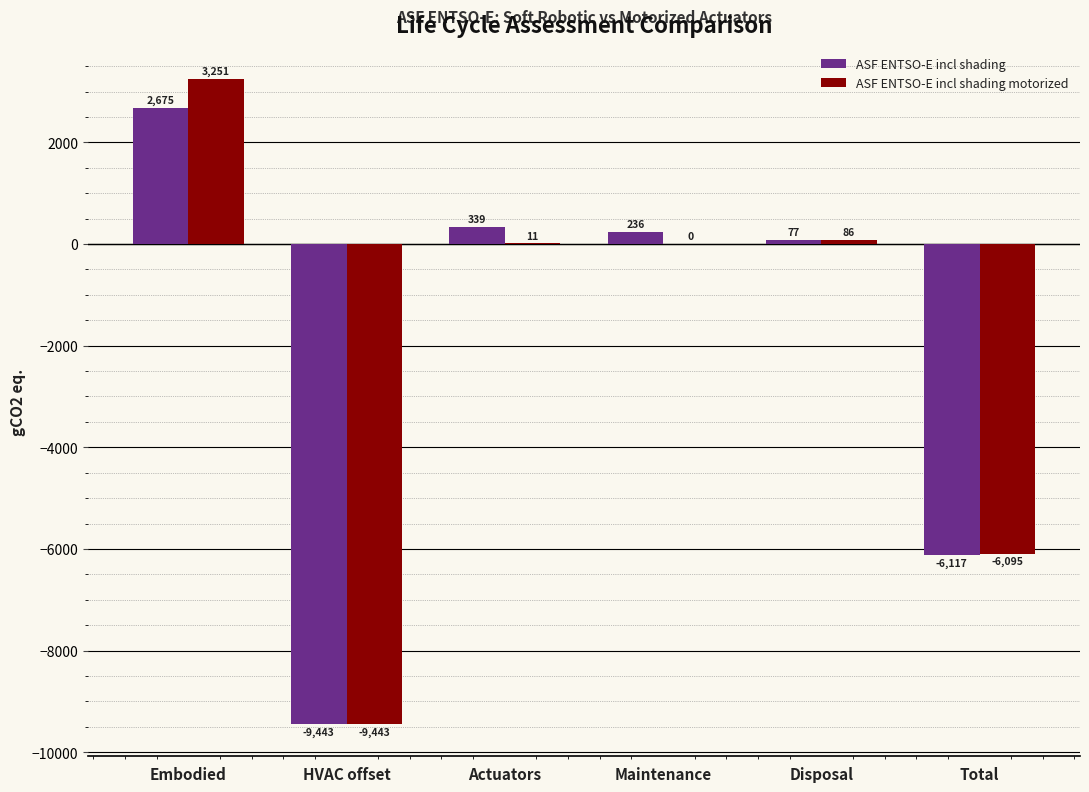

What is the greatest value displayed?

3251.2